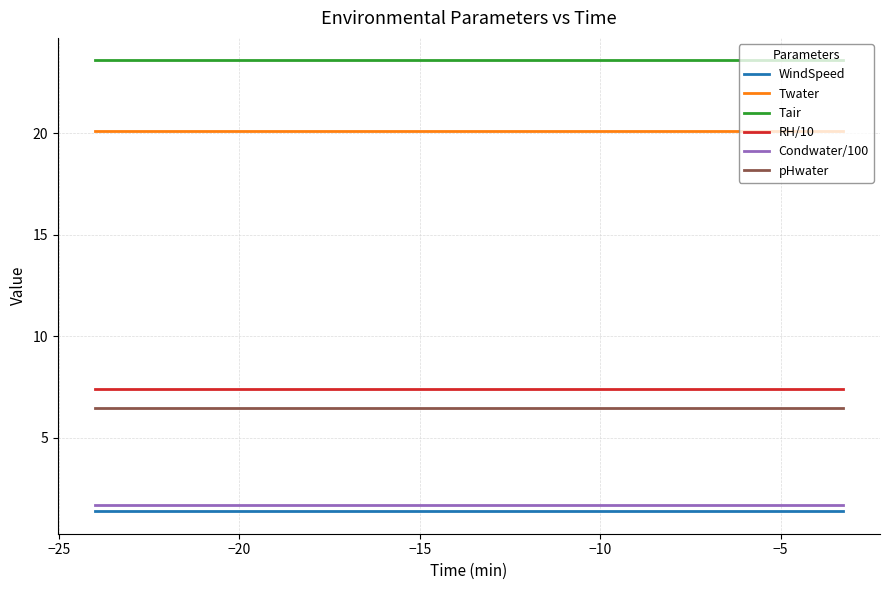

Which series has the largest total across all categories?

Tair